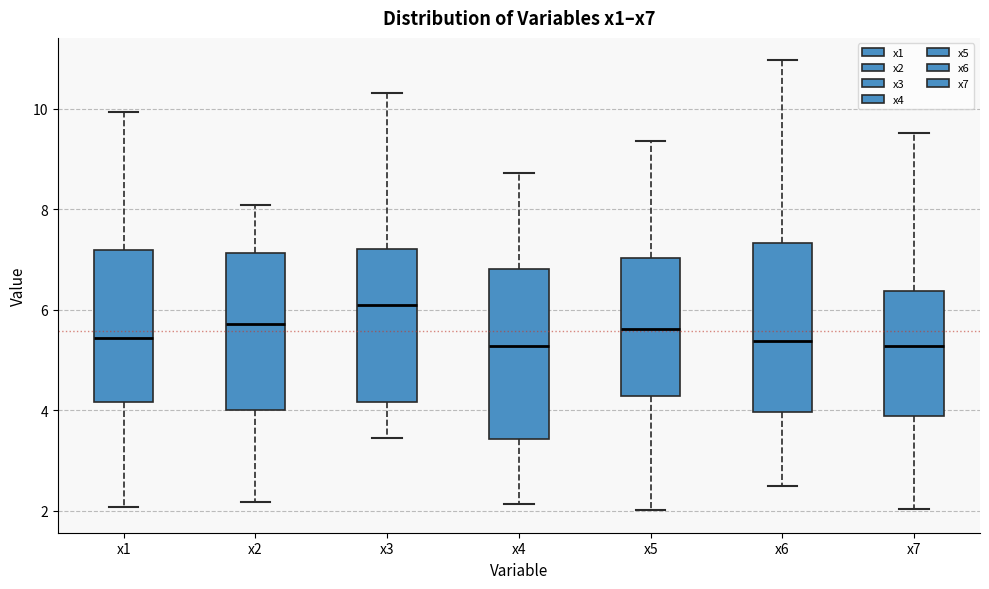

Reading left to right, read every box against the y-axis: the position of its median line, the range the box covers, and the ends of its whiskers. The values are not printed on the chart, so give them approximately, as read against the axis.

x1: median 5.4, box 4.2 to 7.2, whiskers 2.0 to 10.0
x2: median 5.8, box 4.0 to 7.2, whiskers 2.2 to 8.0
x3: median 6.0, box 4.2 to 7.2, whiskers 3.4 to 10.4
x4: median 5.2, box 3.4 to 6.8, whiskers 2.2 to 8.8
x5: median 5.6, box 4.2 to 7.0, whiskers 2.0 to 9.4
x6: median 5.4, box 4.0 to 7.4, whiskers 2.4 to 11.0
x7: median 5.2, box 3.8 to 6.4, whiskers 2.0 to 9.6